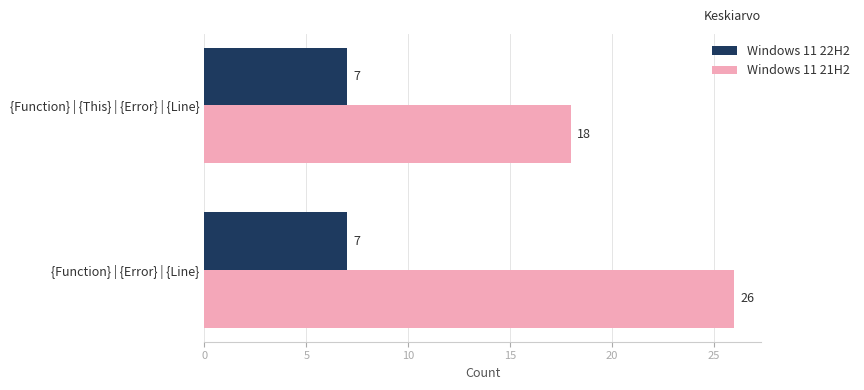

At which category is the sum across all series the highest?

{Function} | {Error} | {Line}